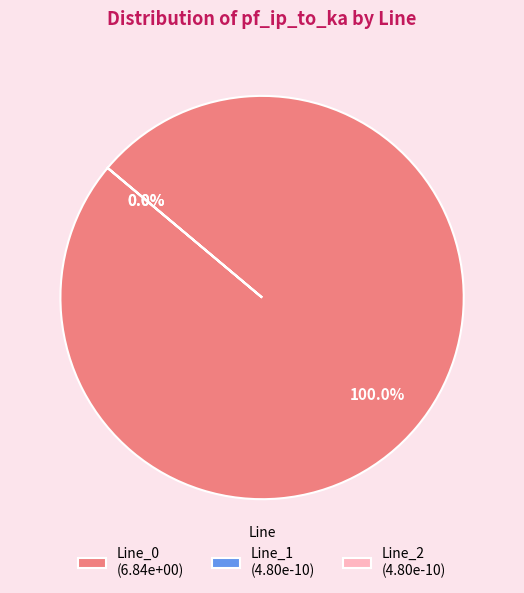

What is the majority slice?

Line_0